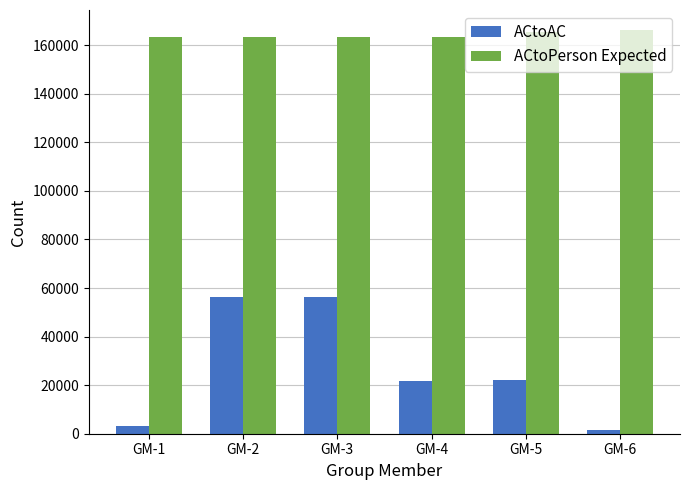

What is the value of the ACtoAC bar at the 4th from the left?

21640